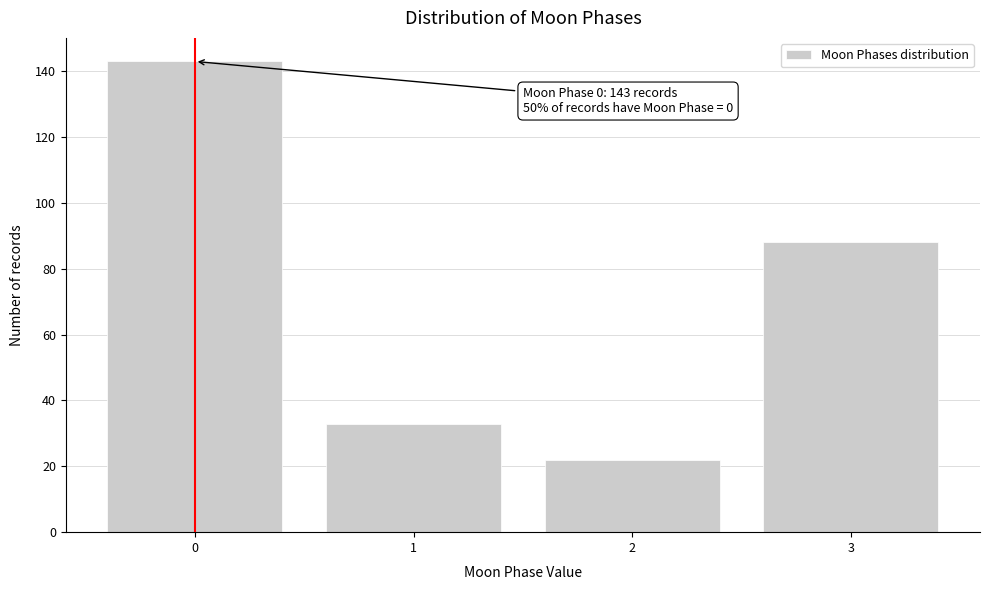

Reading left to right, what are all the values shown in this chart?

0=143	1=33	2=22	3=88